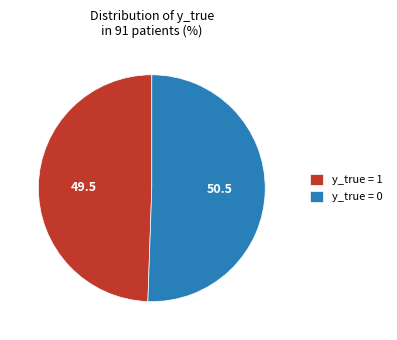

Is the sum of y_true = 1 and y_true = 0 greater than half?

Yes